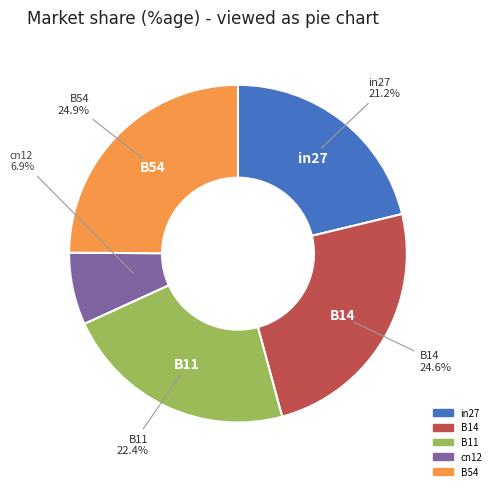

Is it true that in27 is 7% of the pie?

False